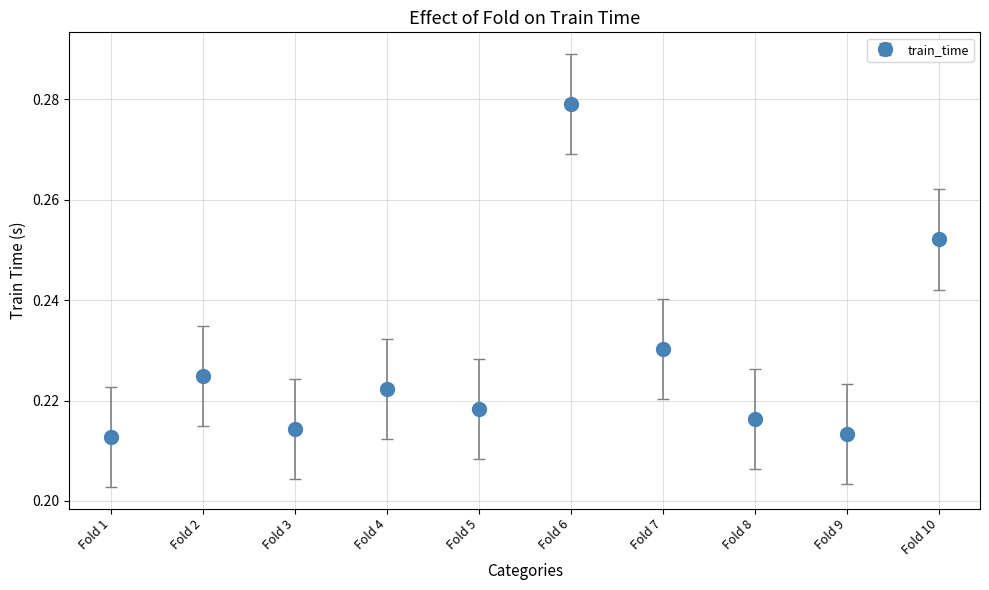

How many interior local peaks (higher than both neighbors) does the data have?

3